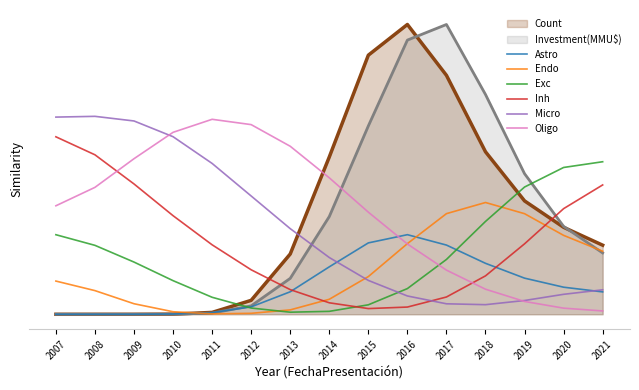

Between which two adjacent categories do Inh and Exc first intersect?

2014 and 2015